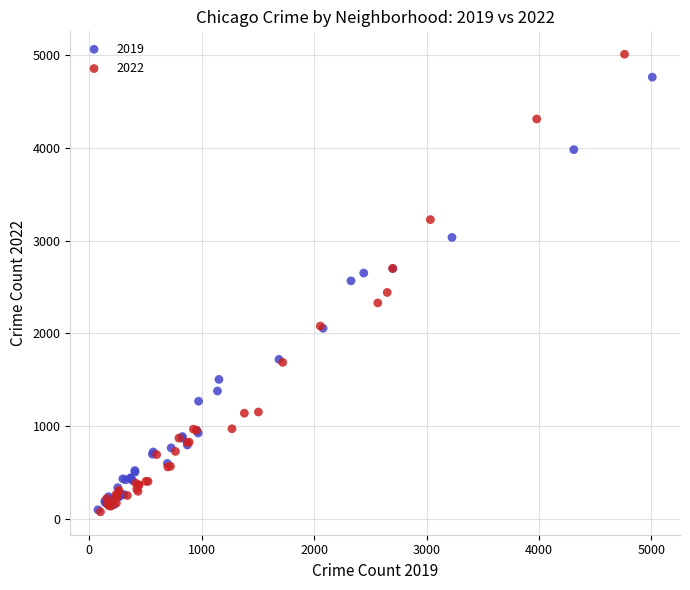

Which series contains the highest Y value?

2022